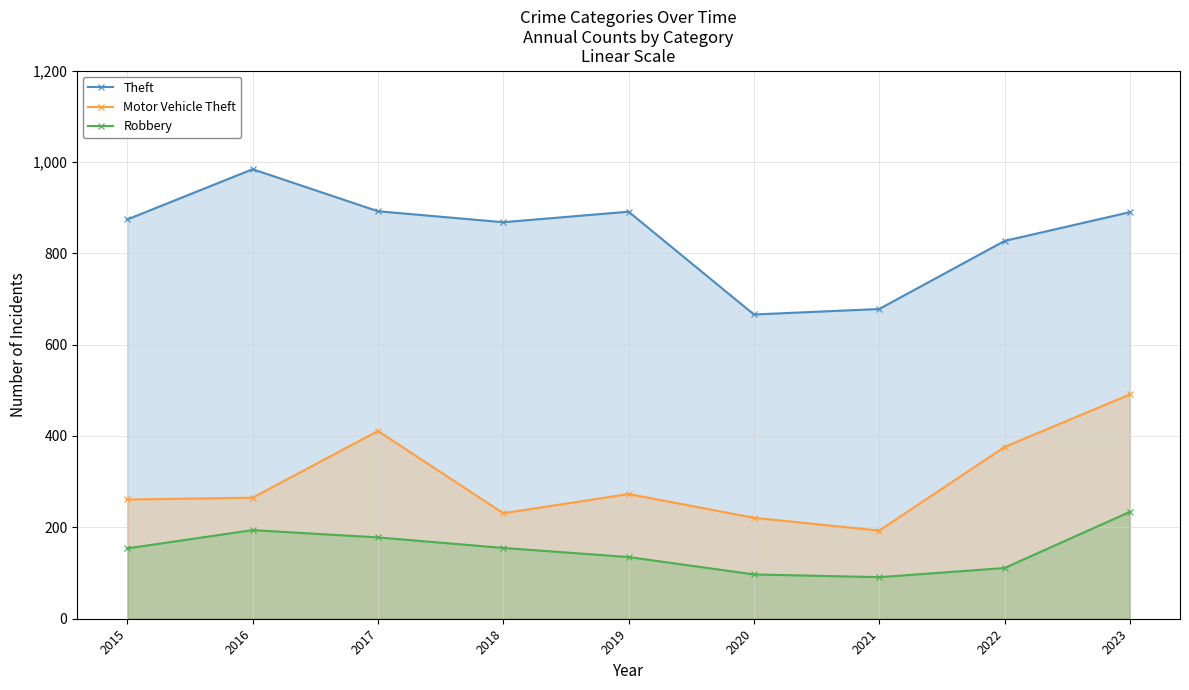

True or false: Robbery and Theft cross at least once.

False